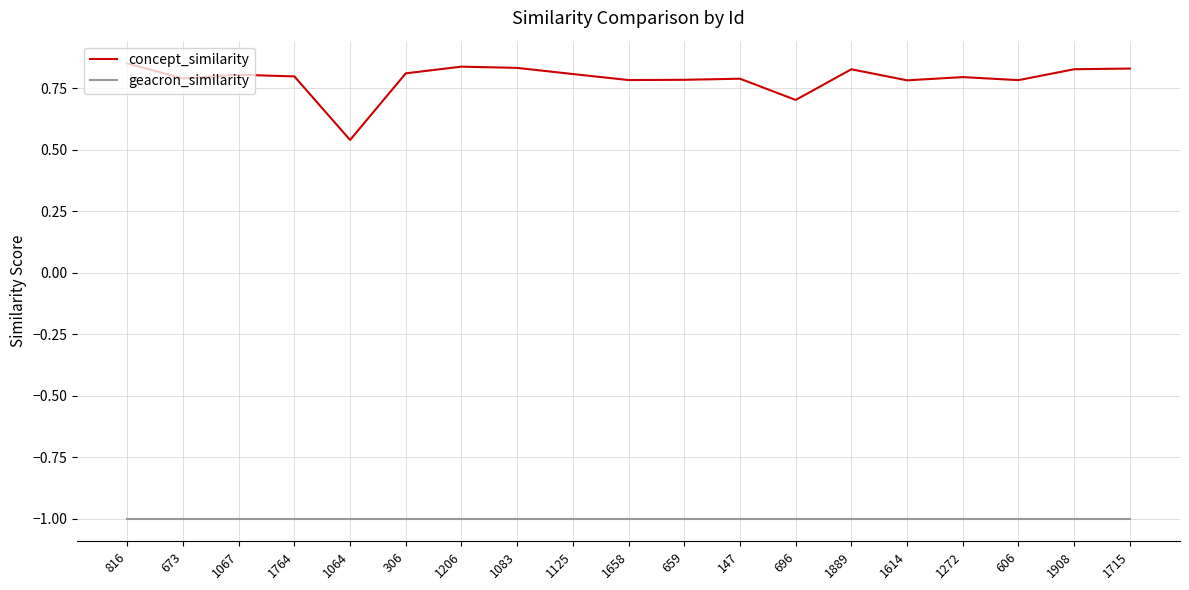

Which series has the largest total across all categories?

concept_similarity